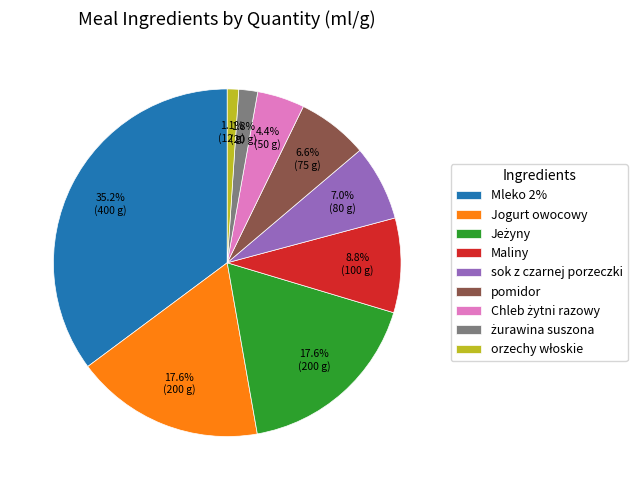

How many slices are in this pie chart?

9